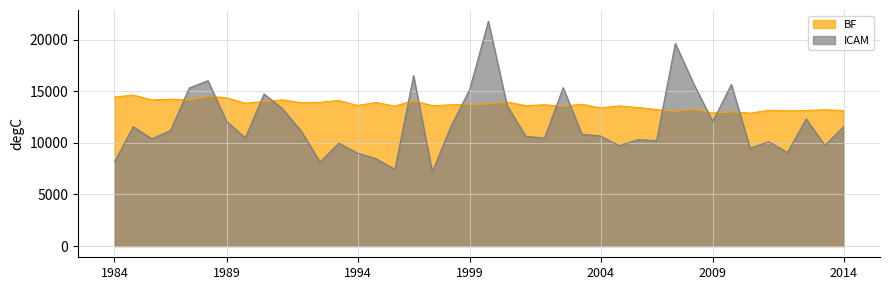

What is the sum of all BF values?

547364.2